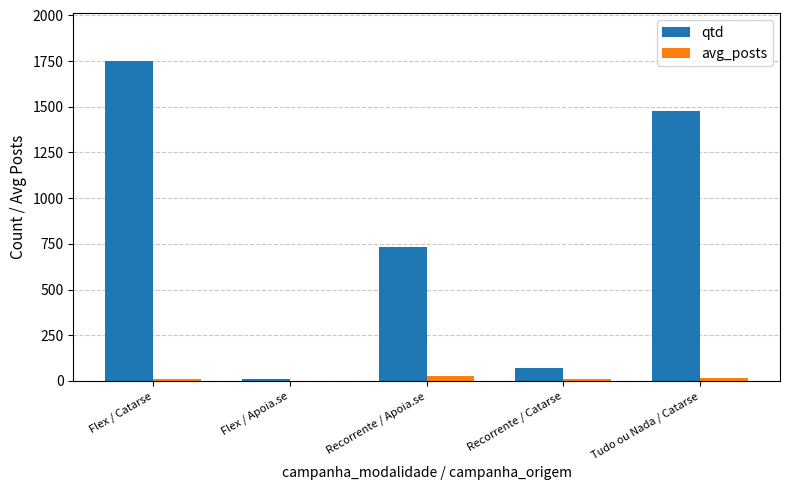

At which label does qtd reach its peak?

Flex / Catarse